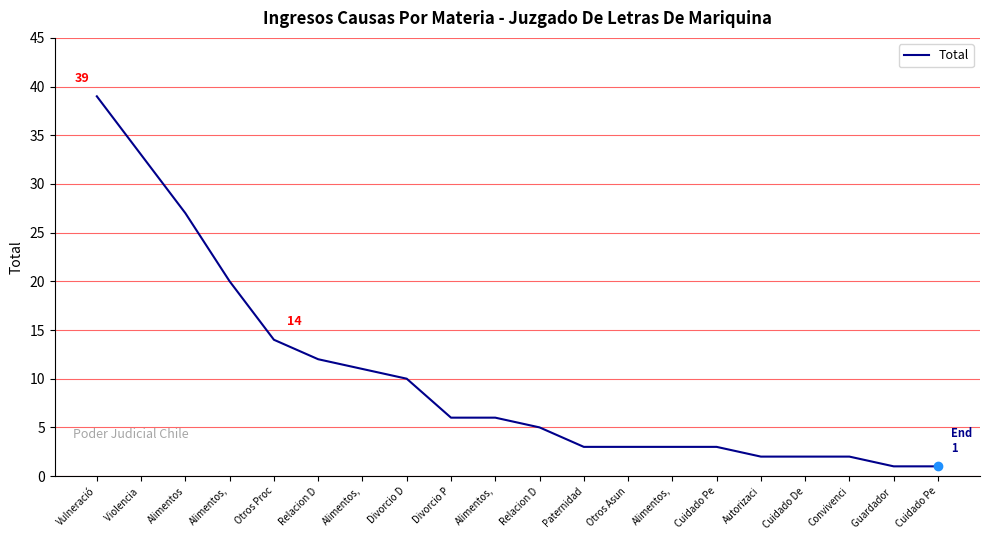

At which label does the data first exceed 6?

Vulneració